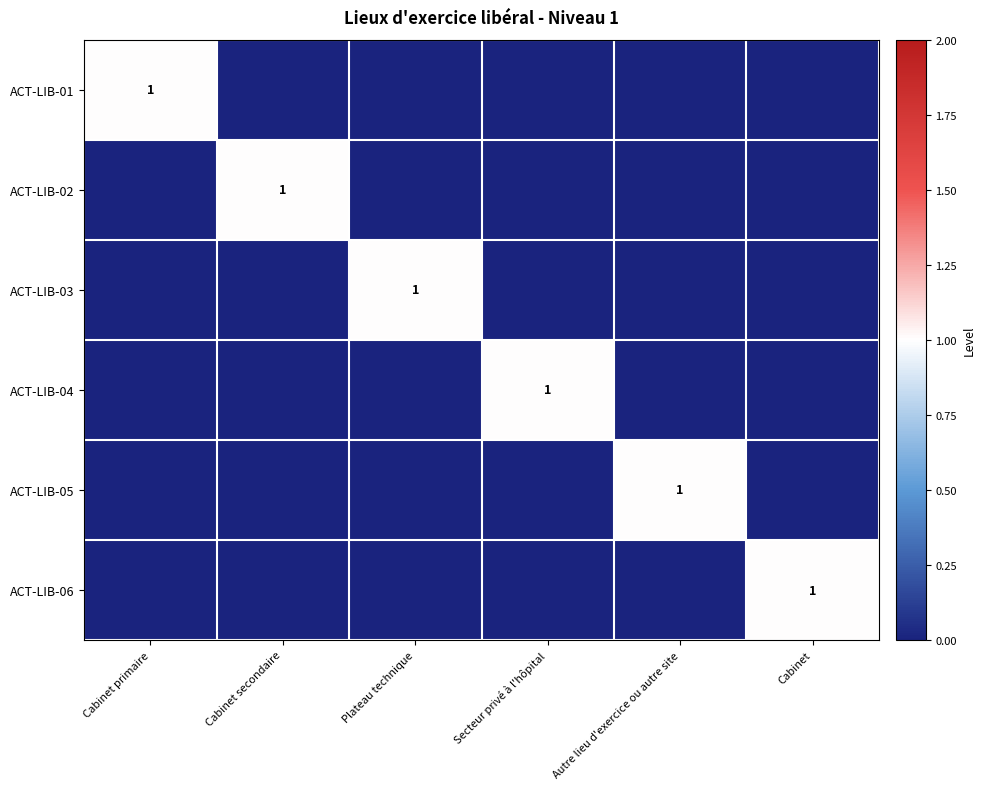

The value of ACT-LIB-02 at Cabinet secondaire is 1. True or false?

True